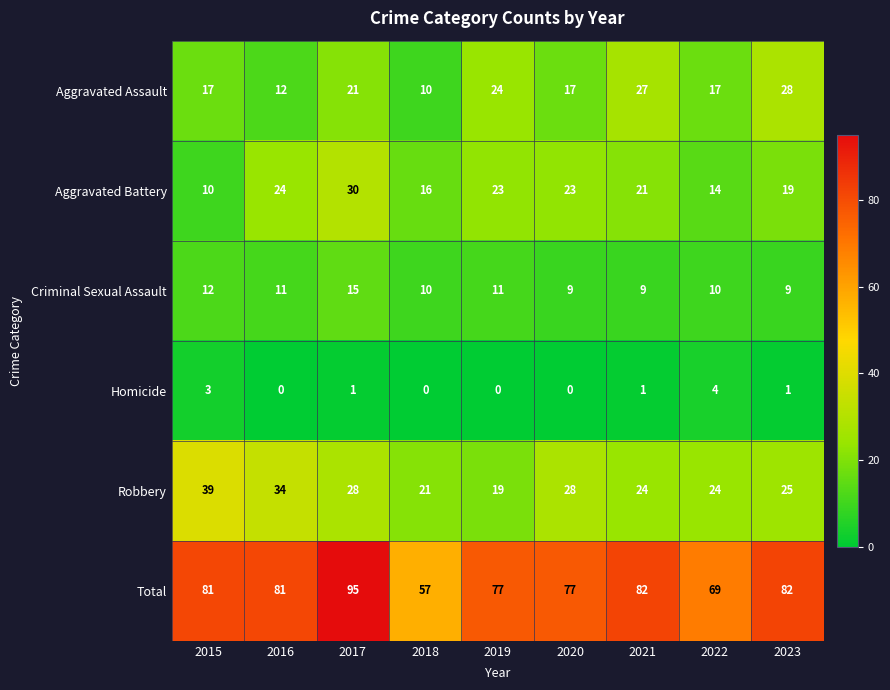

Is it true that Homicide equals -2 at 2016?

False